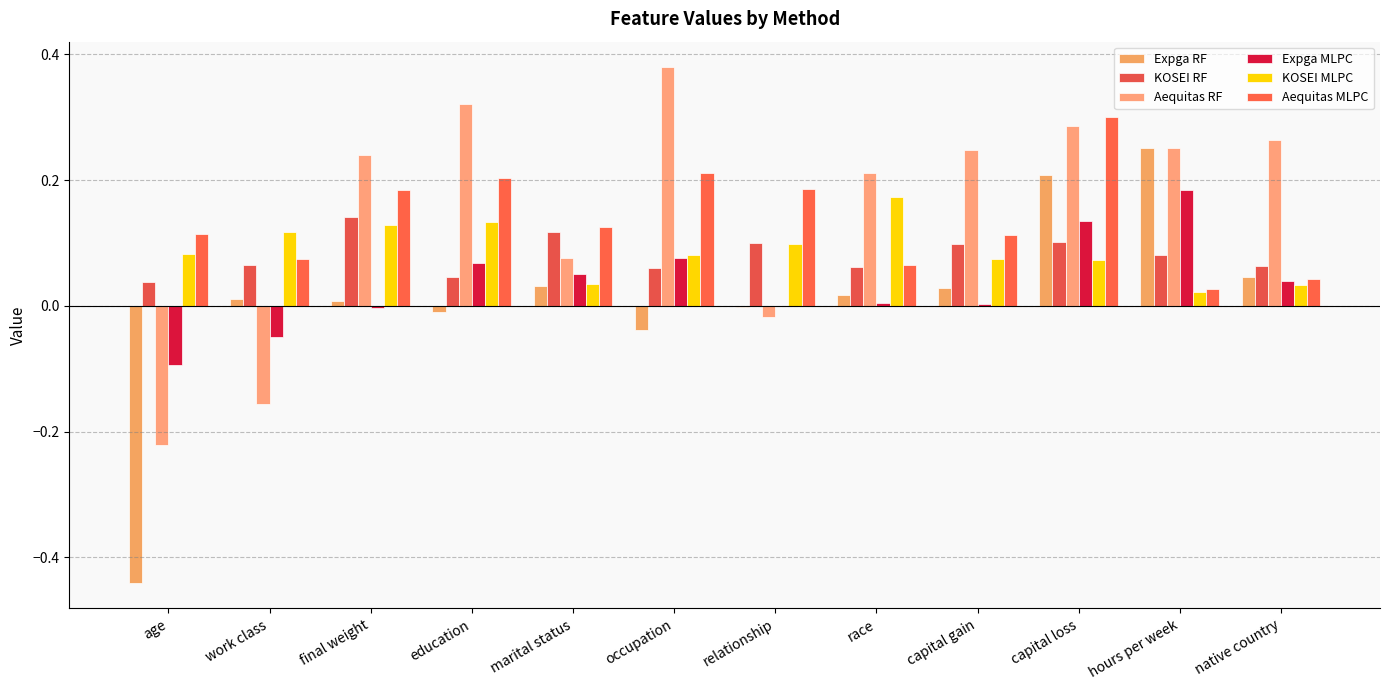

How many data points does each series have?

12